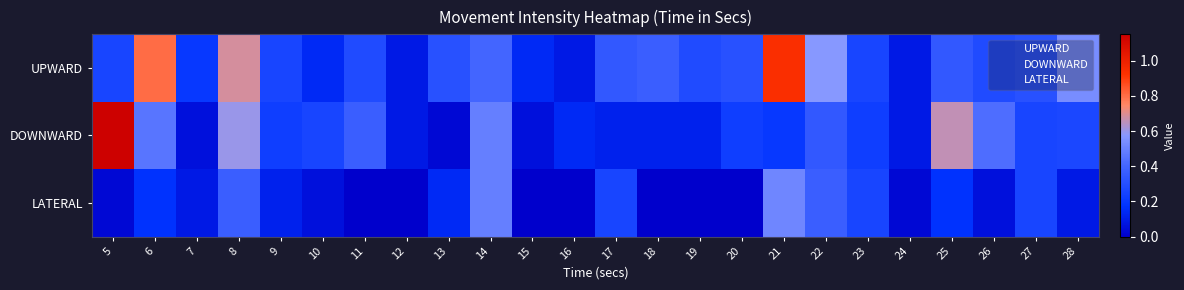

Reading left to right, transcribe all the data shown in this chart.

UPWARD: 5=0.3	6=0.8	7=0.2	8=0.7	9=0.3	10=0.1	11=0.3	12=0.1	13=0.3	14=0.4	15=0.1	16=0.1	17=0.3	18=0.4	19=0.3	20=0.3	21=0.9	22=0.6	23=0.3	24=0.1	25=0.3	26=0.3	27=0.3	28=0.5
DOWNWARD: 5=1.1	6=0.5	7=0.1	8=0.6	9=0.2	10=0.3	11=0.4	12=0.1	13=0.0	14=0.5	15=0.1	16=0.1	17=0.1	18=0.1	19=0.1	20=0.2	21=0.2	22=0.3	23=0.2	24=0.1	25=0.7	26=0.4	27=0.3	28=0.3
LATERAL: 5=0.0	6=0.2	7=0.1	8=0.4	9=0.1	10=0.1	11=0.0	12=0.0	13=0.1	14=0.5	15=0.0	16=0.0	17=0.3	18=0.0	19=0.0	20=0.0	21=0.5	22=0.4	23=0.3	24=0.0	25=0.2	26=0.1	27=0.3	28=0.1